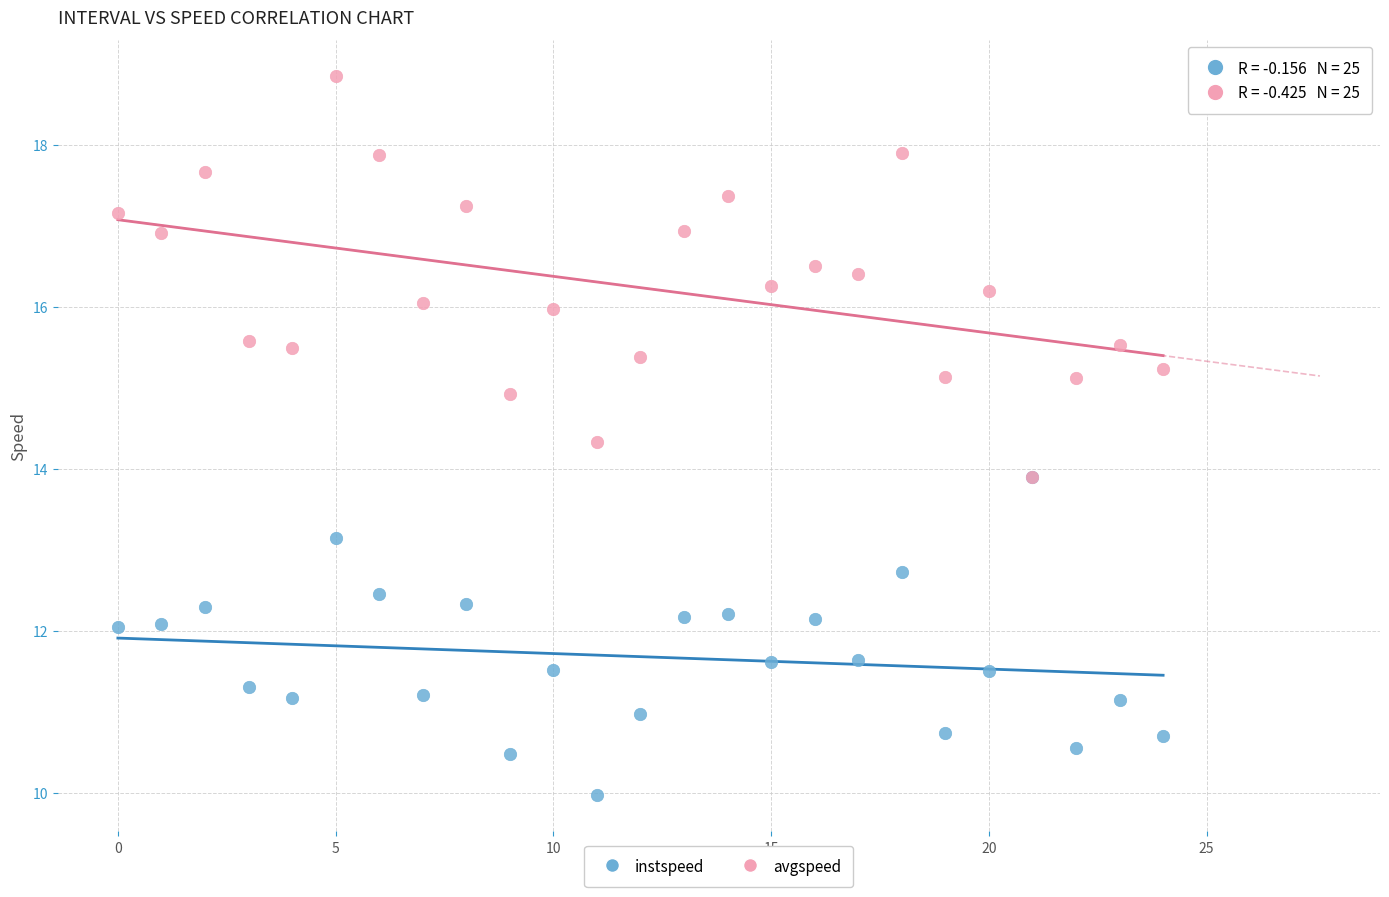

Which series has the widest spread of Y values?

avgspeed